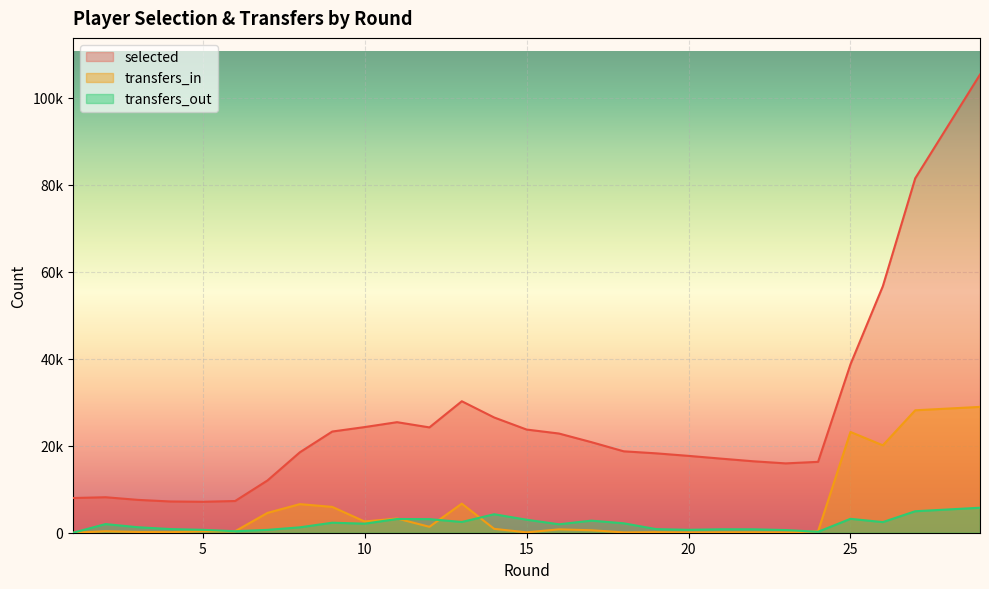

How many positive values does the transfers_in series have?

27